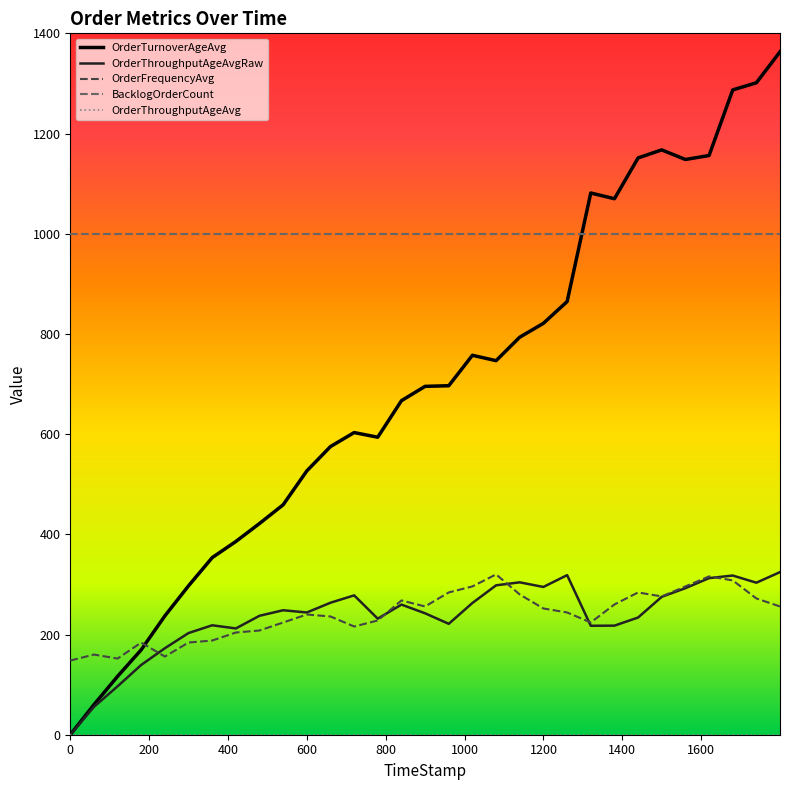

What is the maximum value for OrderTurnoverAgeAvg?

1363.1